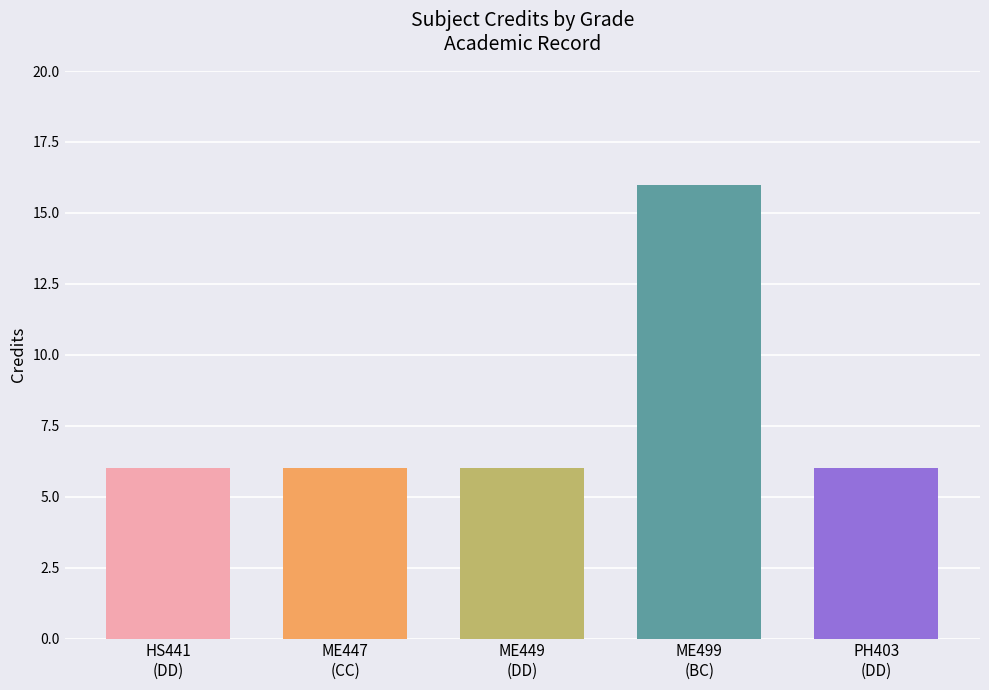

True or false: the data shows 16 at BC.

True